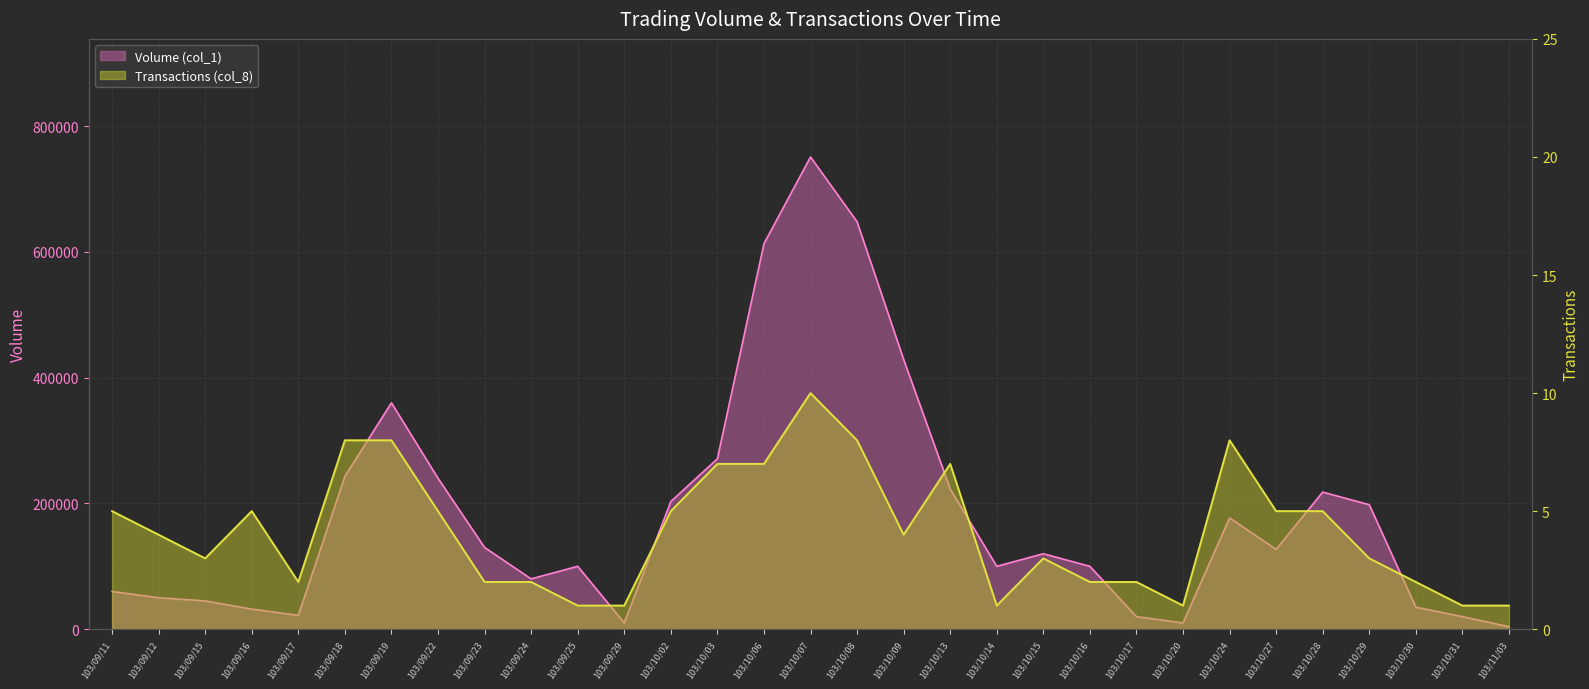

Which label corresponds to the largest value in the chart?

103/10/07